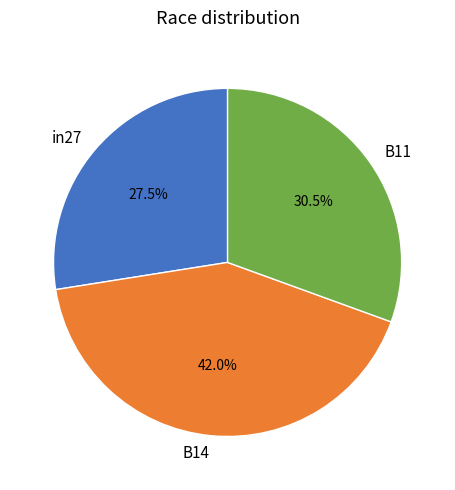

The B14 slice represents 56% of the pie. True or false?

False